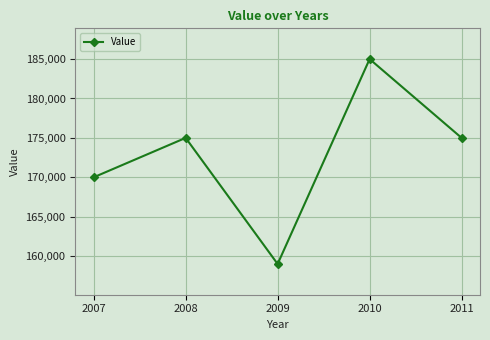

The value at 2008 is 267364. True or false?

False